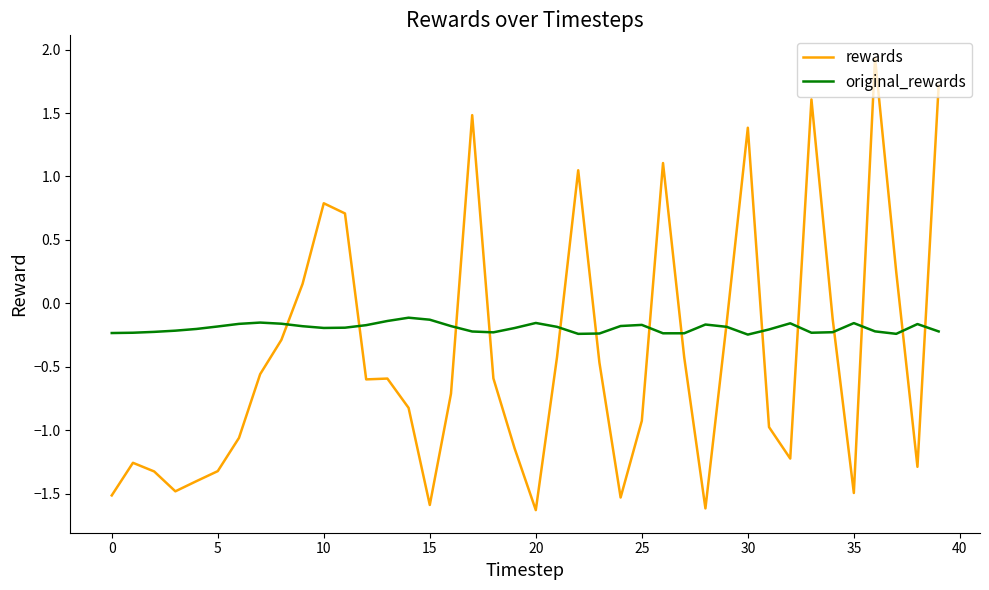

Rank the series by their average value, from highest to lowest.

original_rewards, rewards